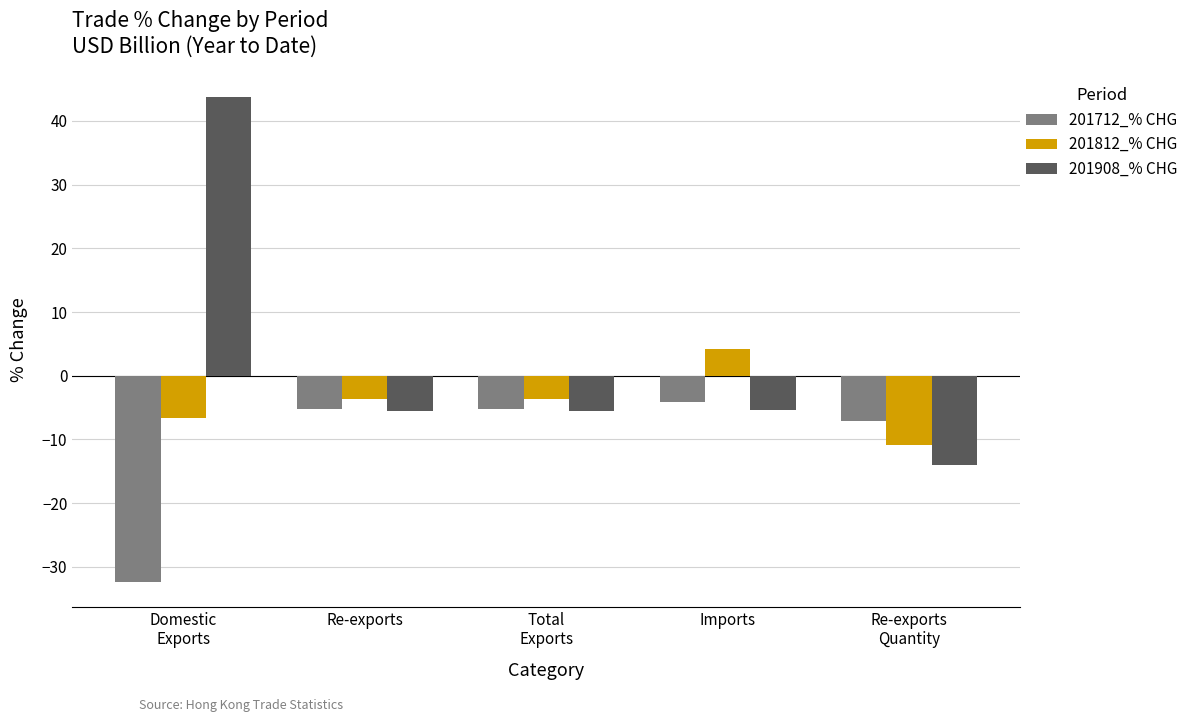

How many bars are there in each group?

3